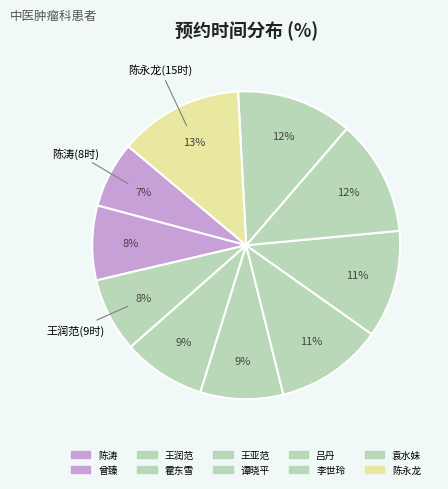

Count the number of slices in the pie.

10